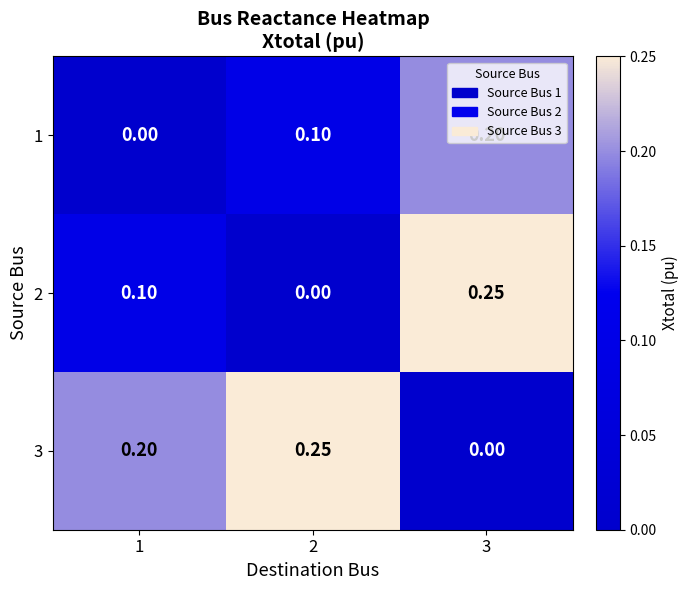

Is the value of 2 at 2 greater than the value of 3 at 1?

No